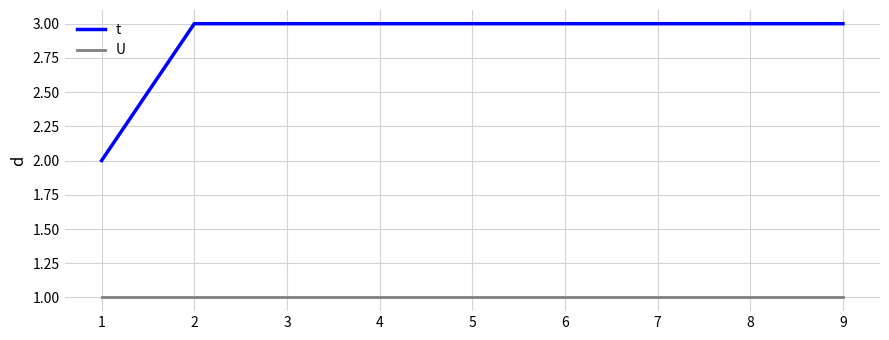

List the series in order of their overall mean, highest first.

t, U